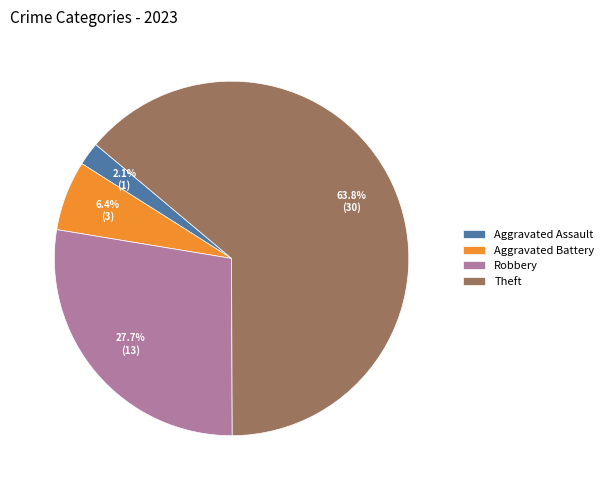

To the nearest percent, what is the average slice percentage?

25%